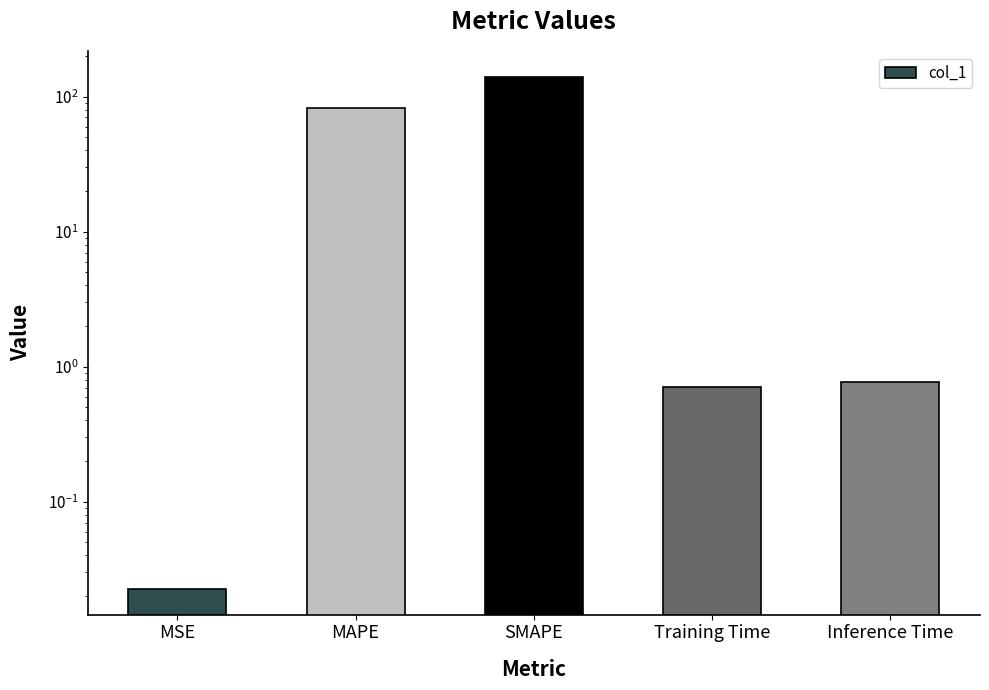

Reading left to right, extract all data points from this chart.

0.0	82.3	140.0	0.7	0.8